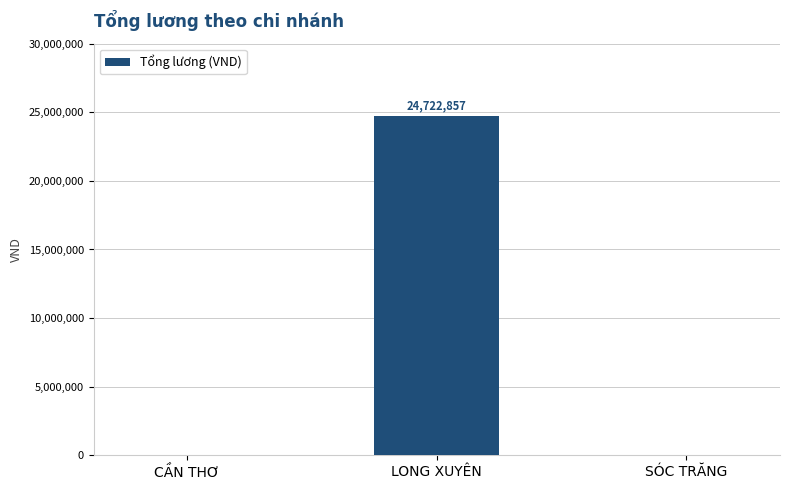

What is the greatest value displayed?

24722857.1